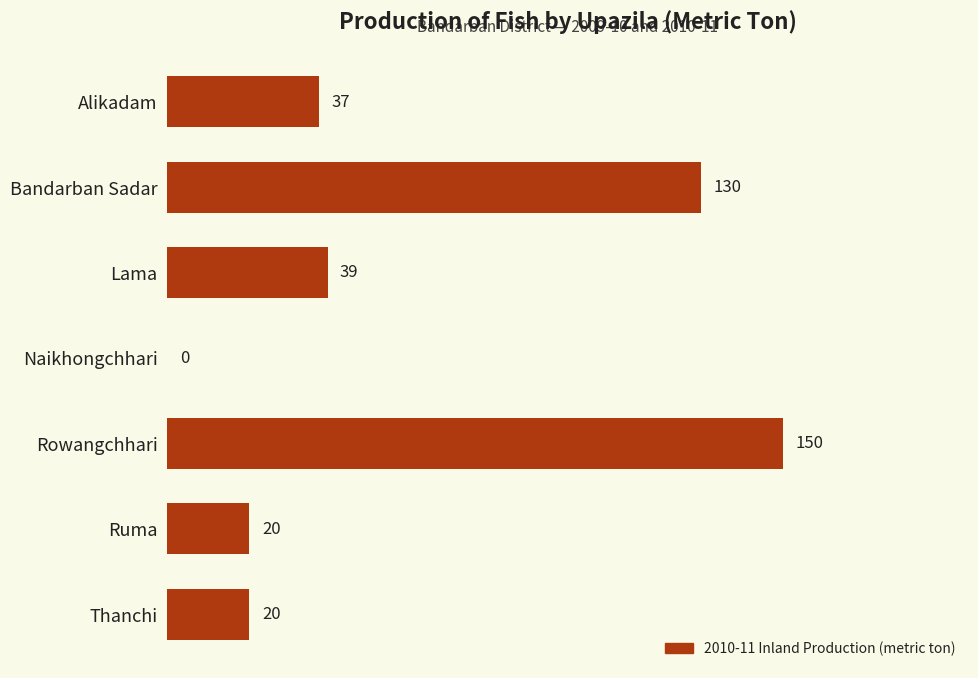

Reading bottom to top, transcribe all the data shown in this chart.

Thanchi=20	Ruma=20	Rowangchhari=150	Naikhongchhari=0	Lama=39	Bandarban Sadar=130	Alikadam=37